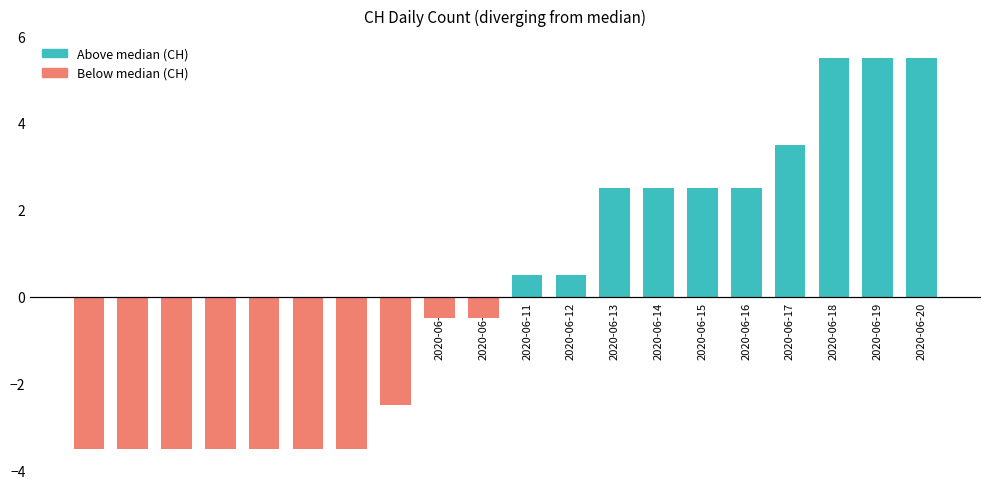

What is the value of the 4th bar from the left?

-3.5